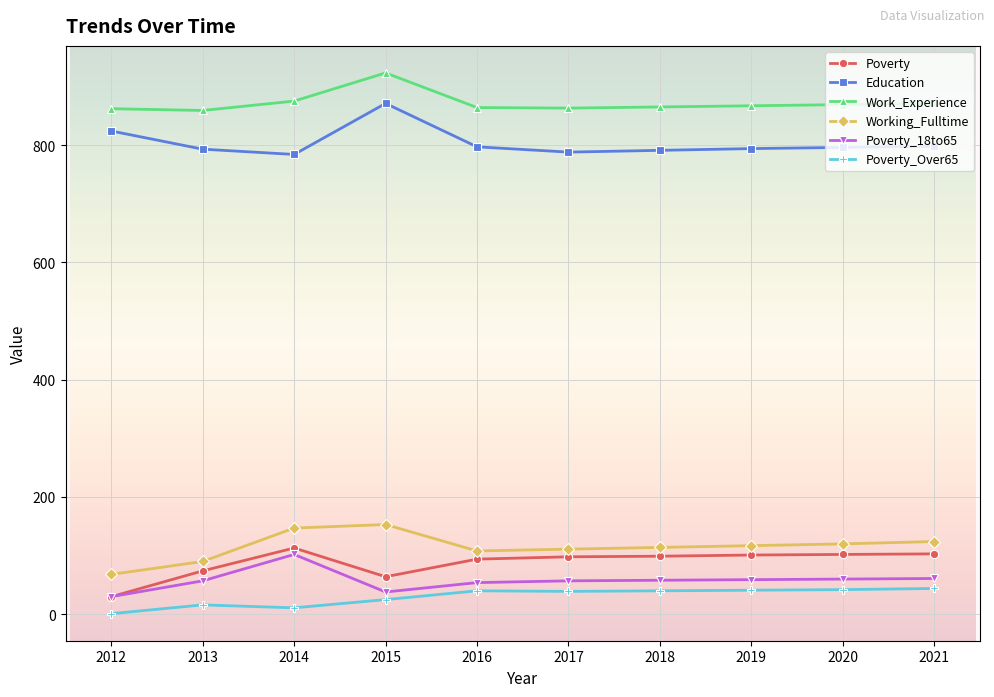

Which series has the largest total across all categories?

Work_Experience